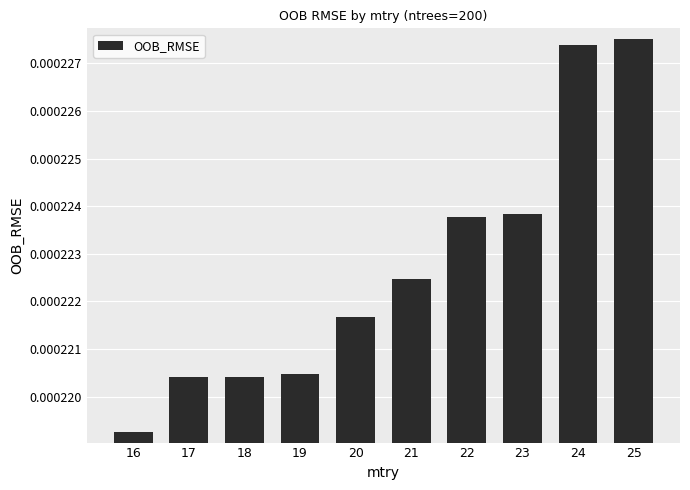

How many values are between 0 and 1?

10